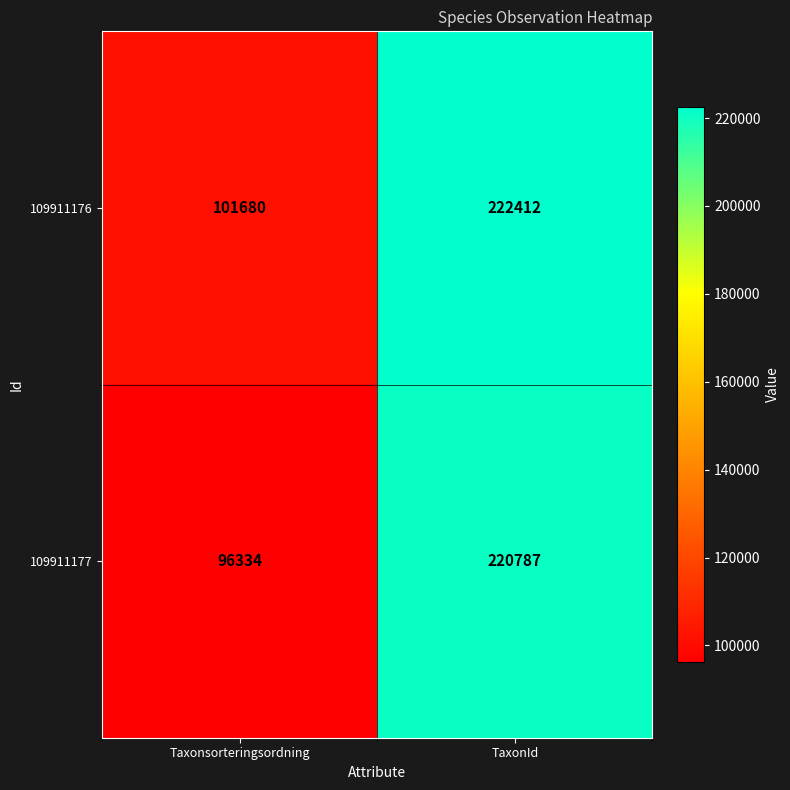

At how many categories does at least one series exceed 104797?

1